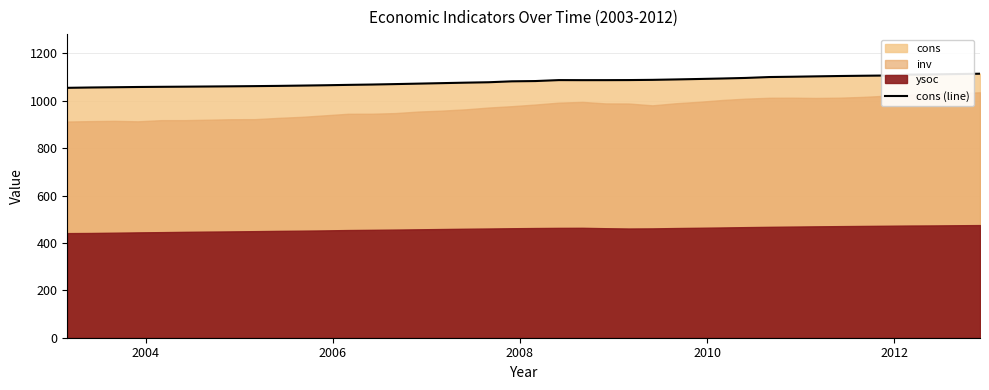

What is the maximum value for cons (line)?

1114.5